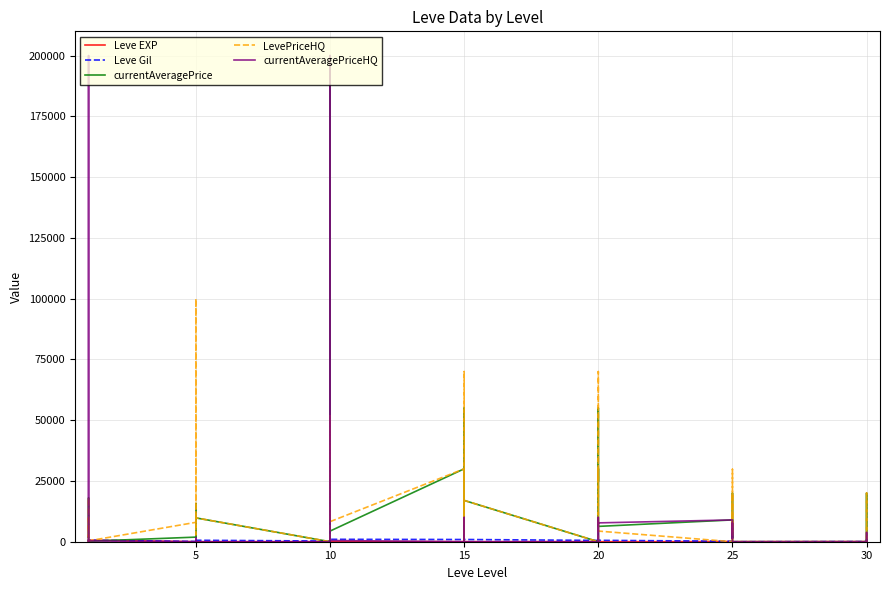

Does the chart display data point markers on the line(s)?

No